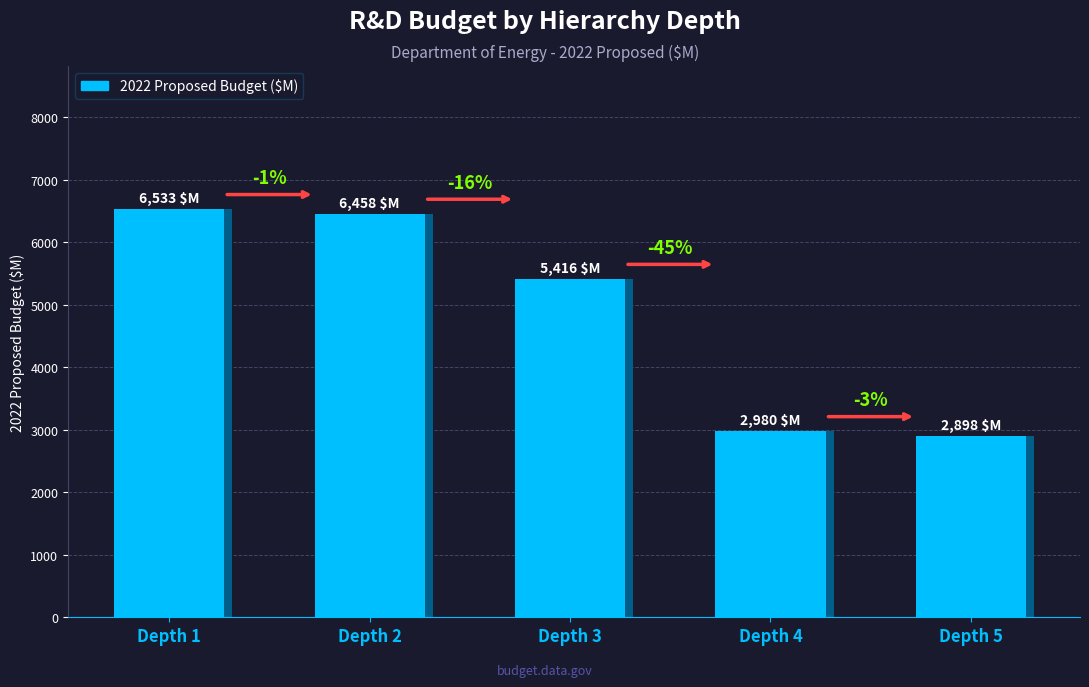

What is the value of the 3rd bar from the left?

5416